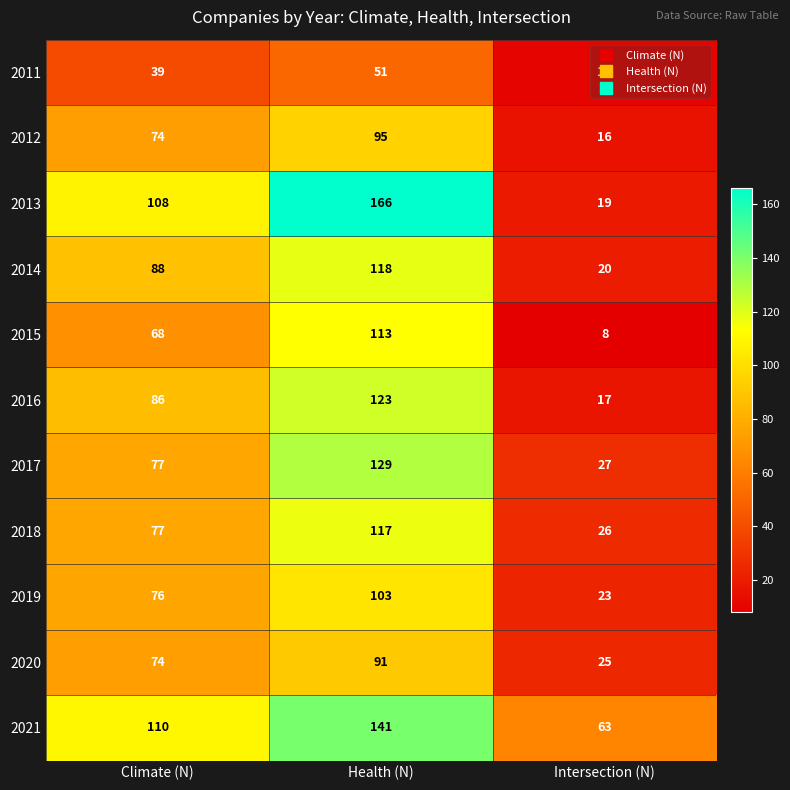

Which series has the largest range (max minus min)?

2013